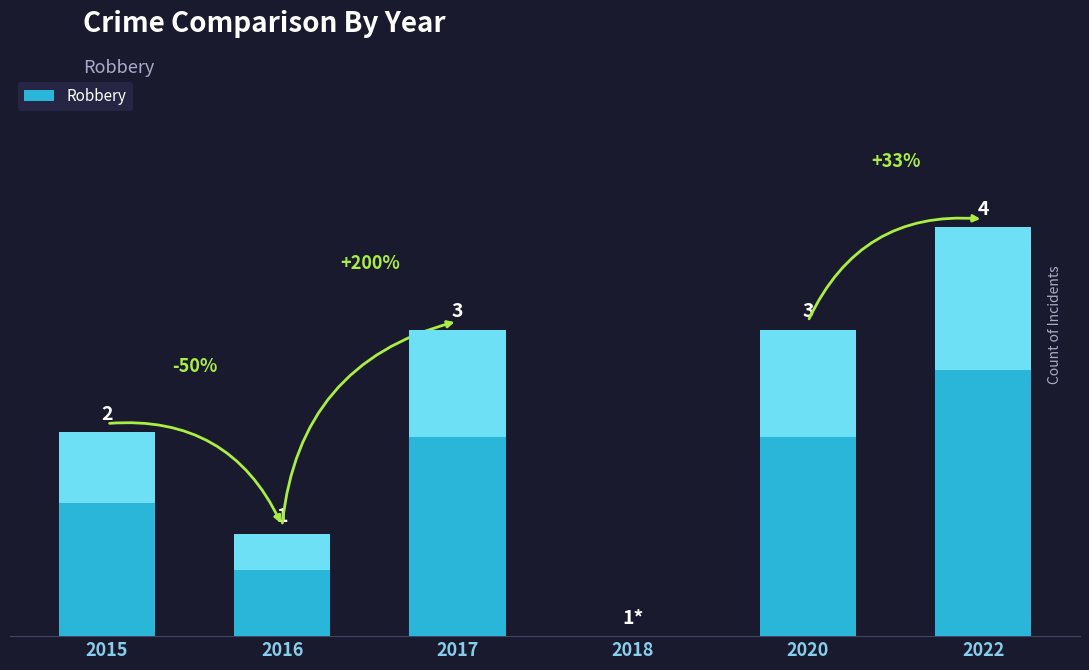

Reading left to right, extract all data points from this chart.

2015=2	2016=1	2017=3	2018=0	2020=3	2022=4